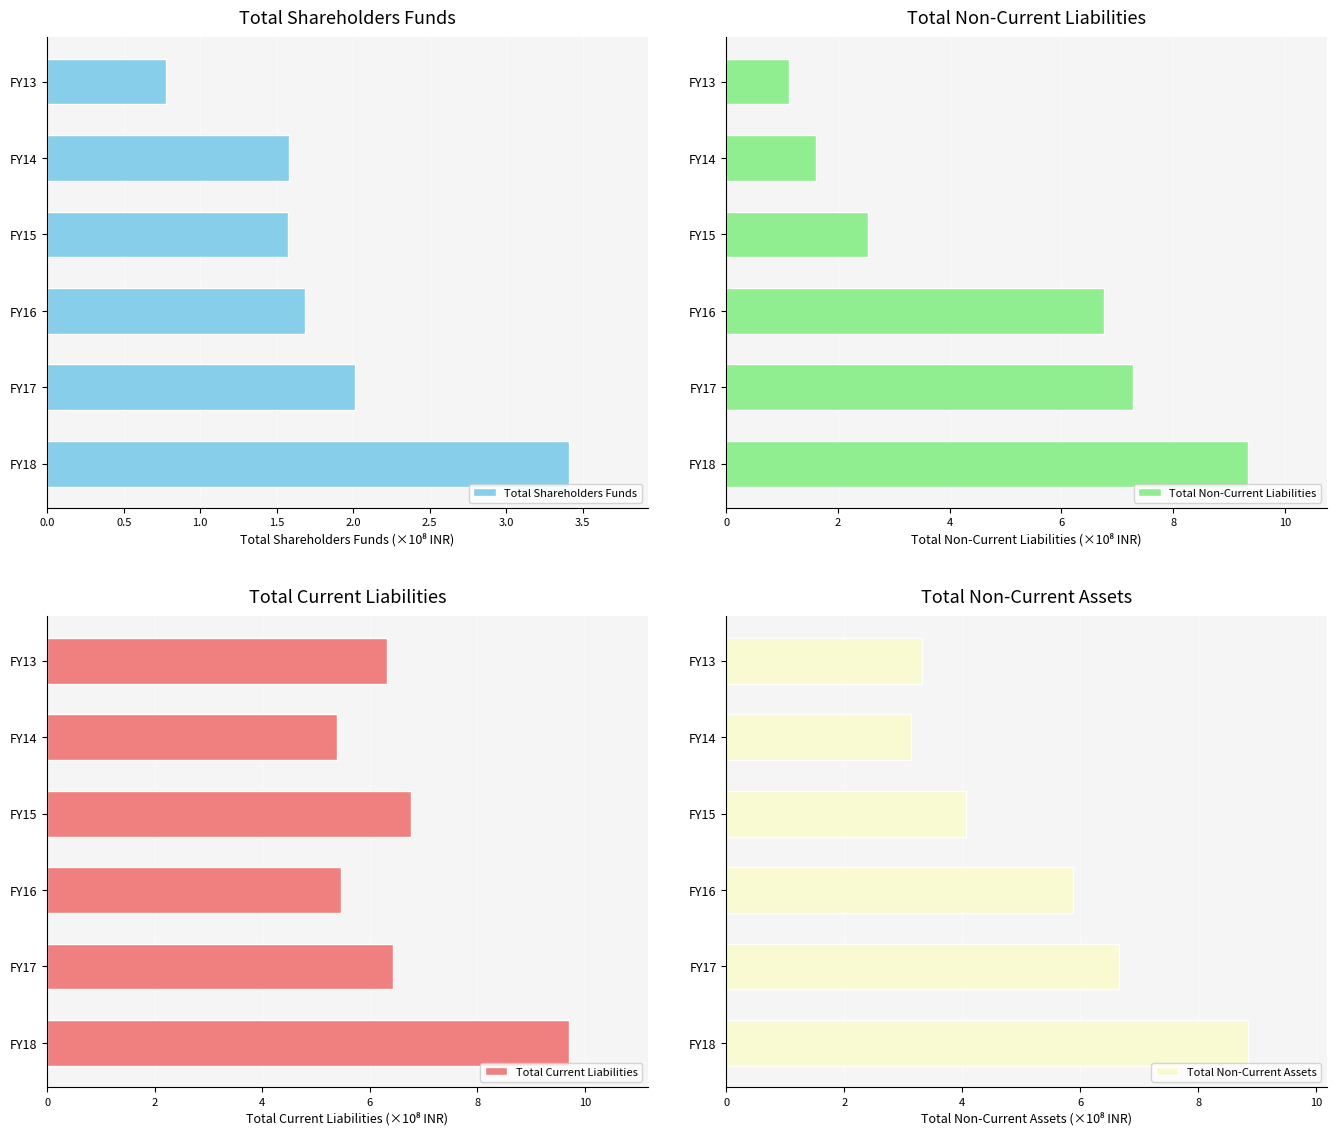

How many data points in Total Non-Current Liabilities are above 6?

3